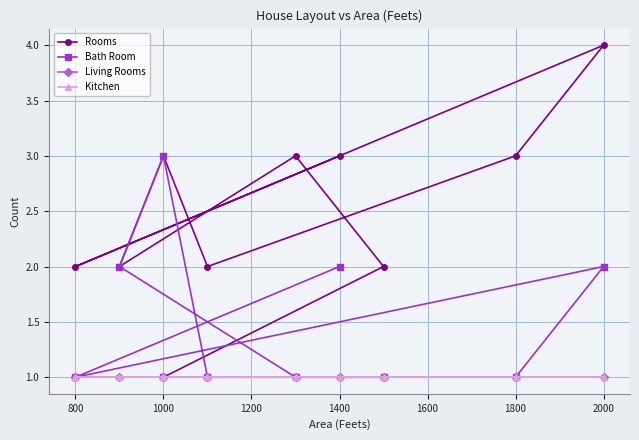

True or false: Bath Room and Rooms cross at least once.

False